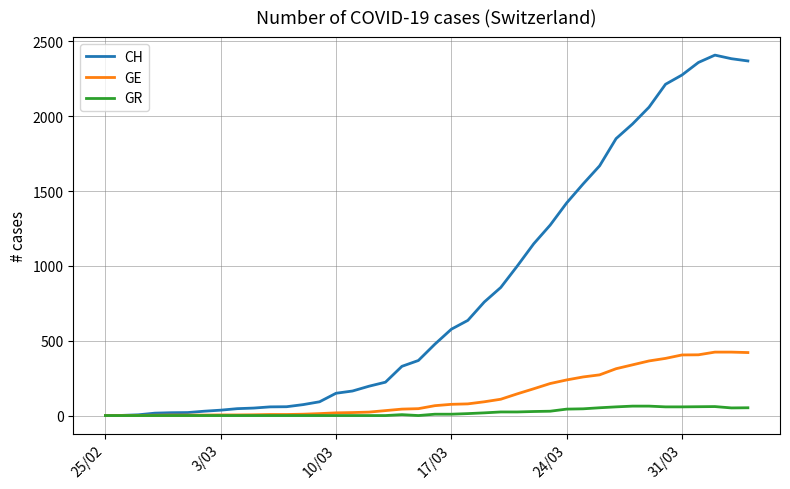

Which series has the largest range (max minus min)?

CH